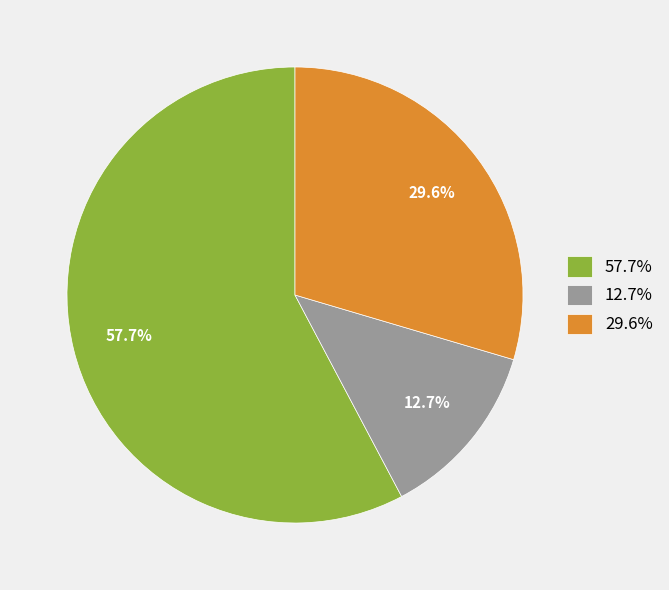

What is the ratio of the value at 12.7% to the value at 29.6%?

0.4